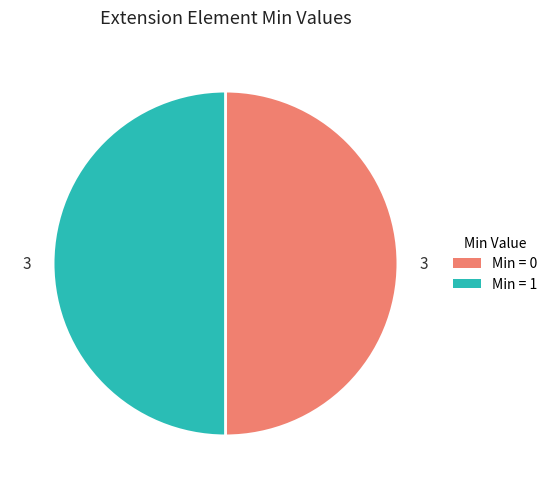

True or false: Min = 0 accounts for 50% of the total.

True